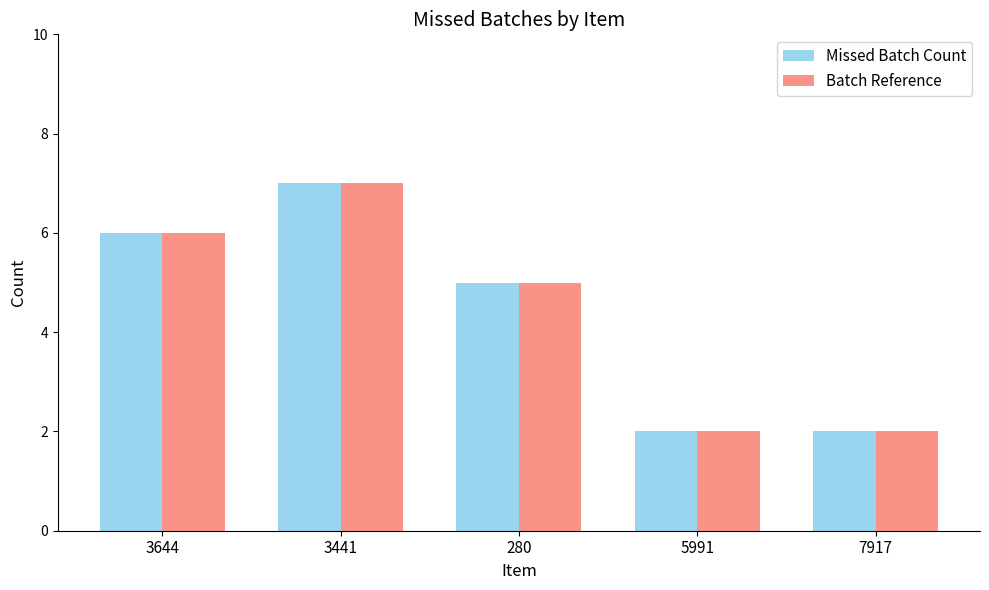

How many distinct data groups are displayed?

2